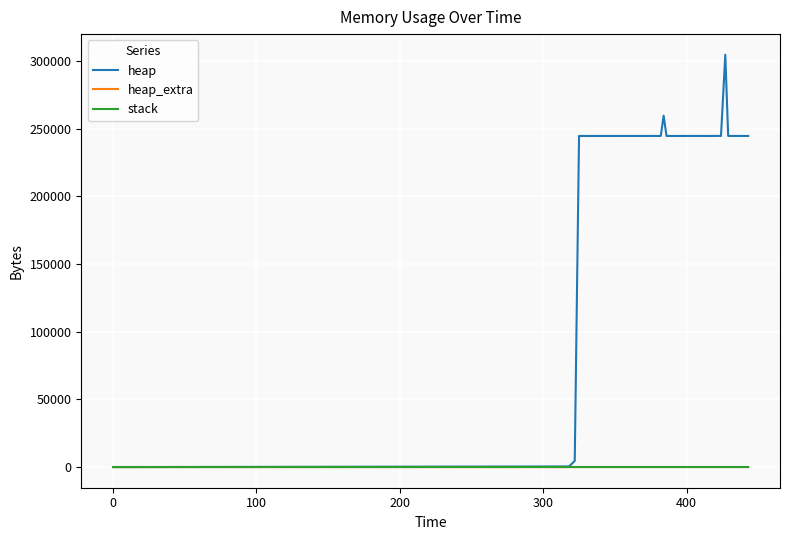

Does the chart have visible grid lines?

Yes